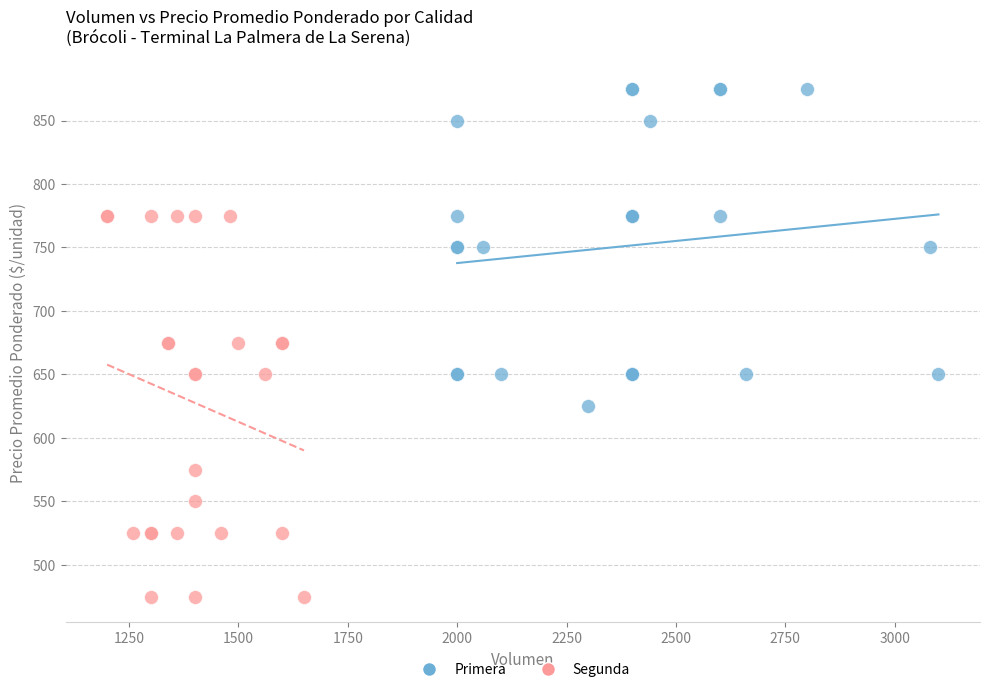

Which series reaches the minimum Y coordinate?

Segunda